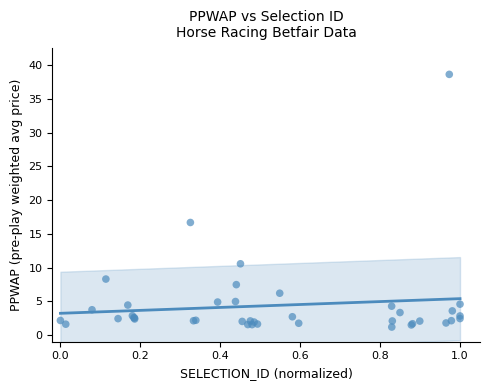

What Y value in the scatter plot is closest to 19?

16.7